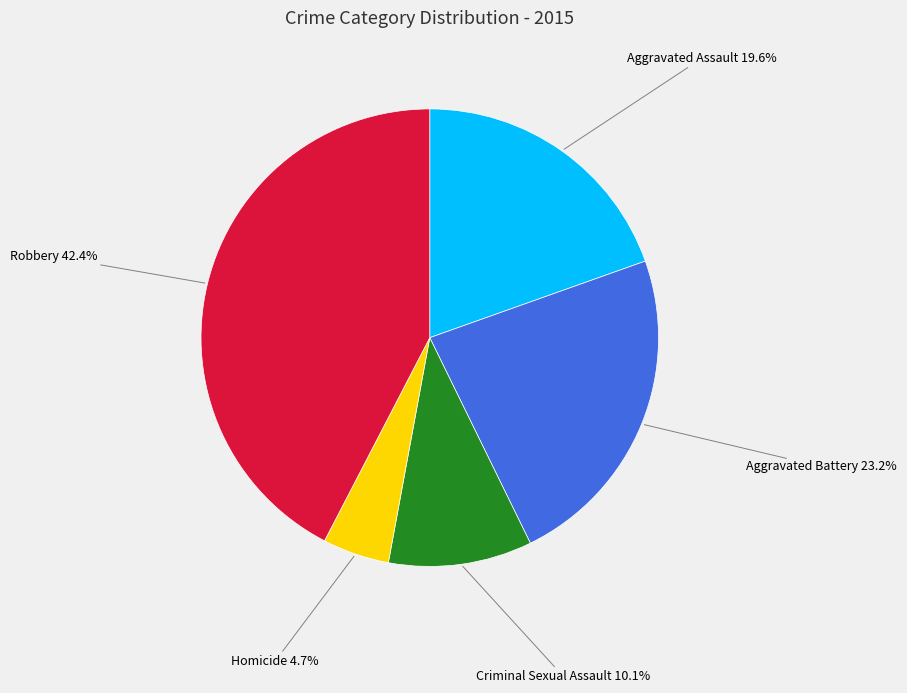

What percentage is the Aggravated Battery slice, to the nearest percent?

23%